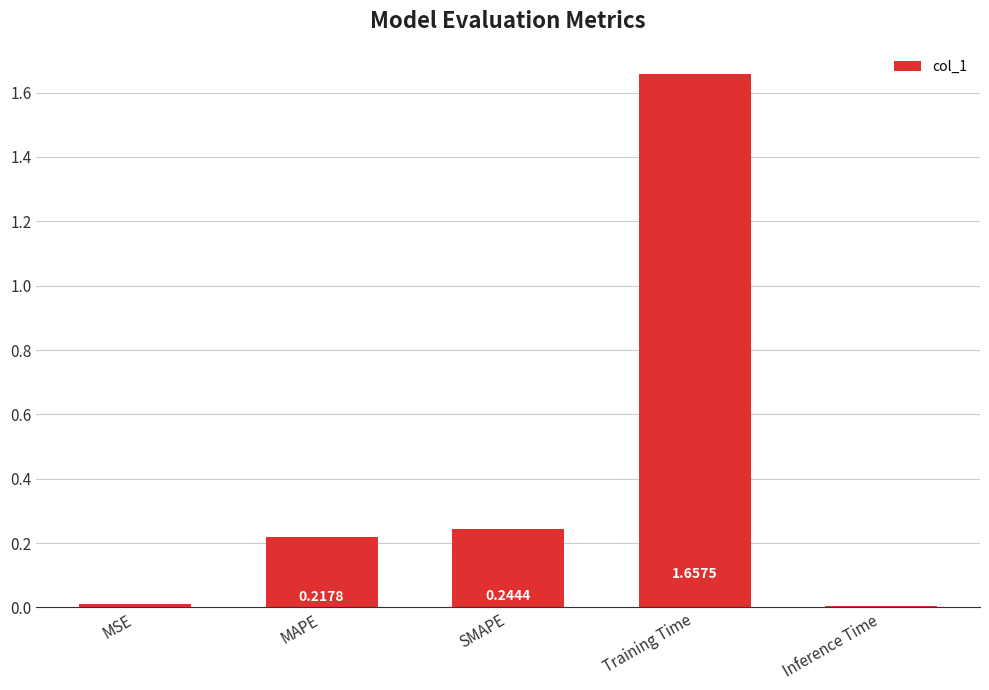

Which category has the lowest value across all series?

Inference Time